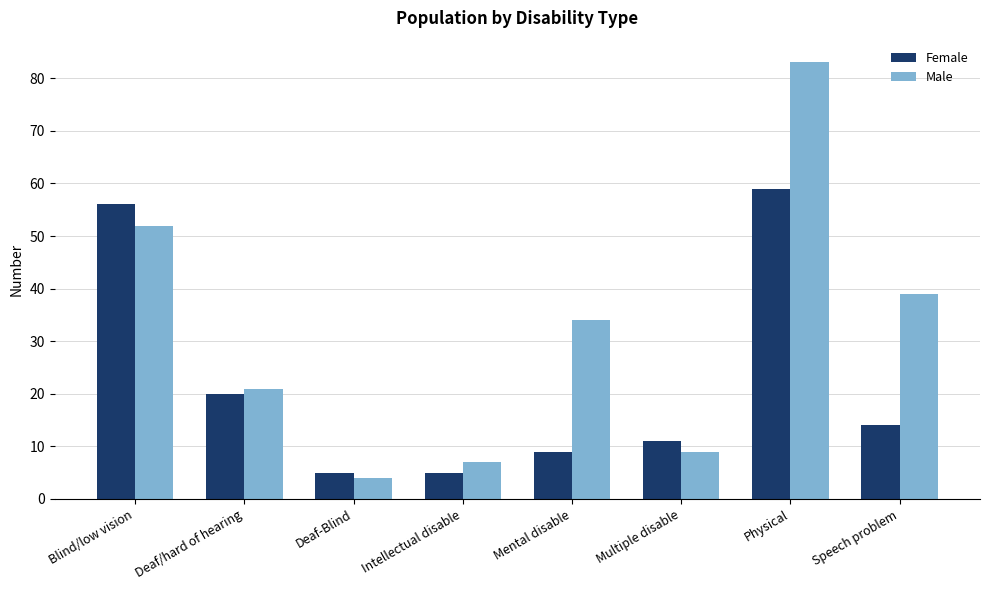

What is the value of the Female bar at the 1st from the left?

56